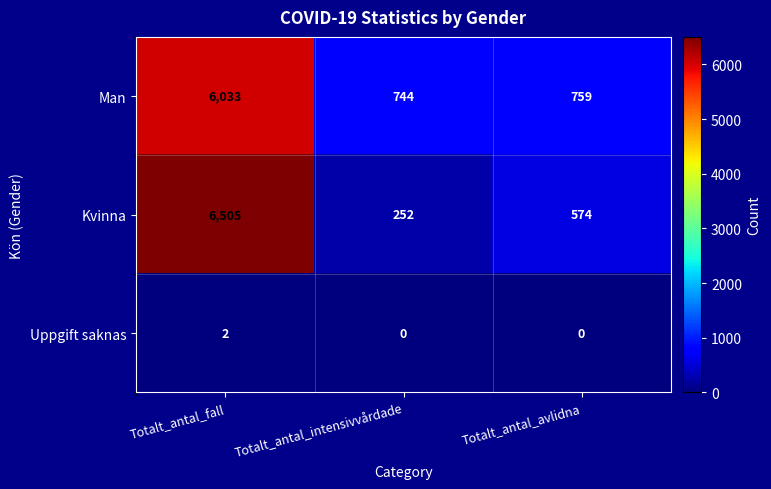

Reading left to right, transcribe all the data shown in this chart.

Man: 6033	744	759
Kvinna: 6505	252	574
Uppgift saknas: 2	0	0